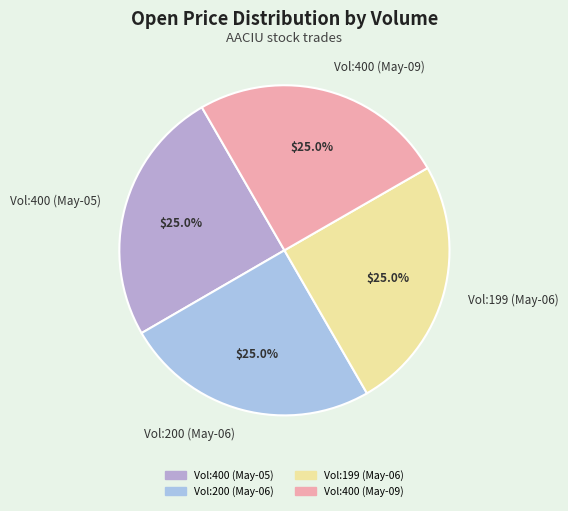

How many segments does this pie chart have?

4